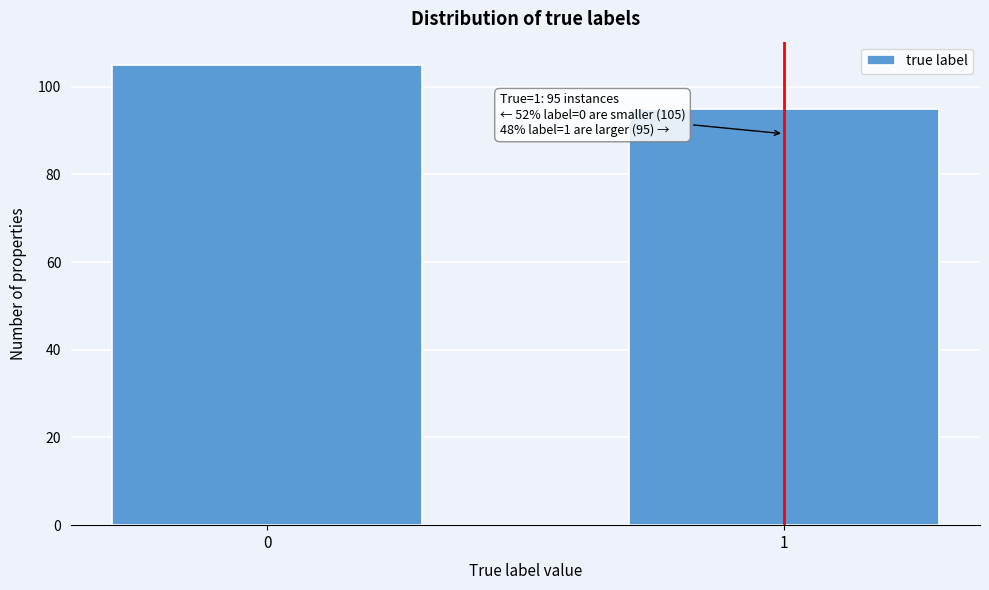

Reading right to left, what are all the values shown in this chart?

1=95	0=105